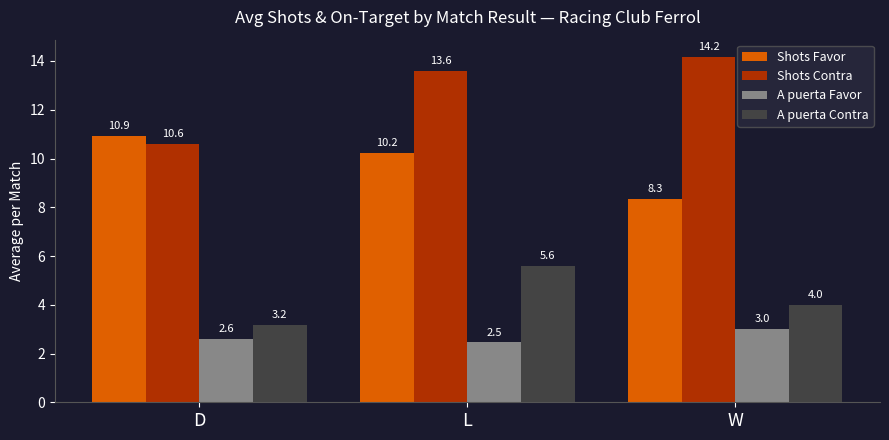

At which label is A puerta Favor closest to 2?

L